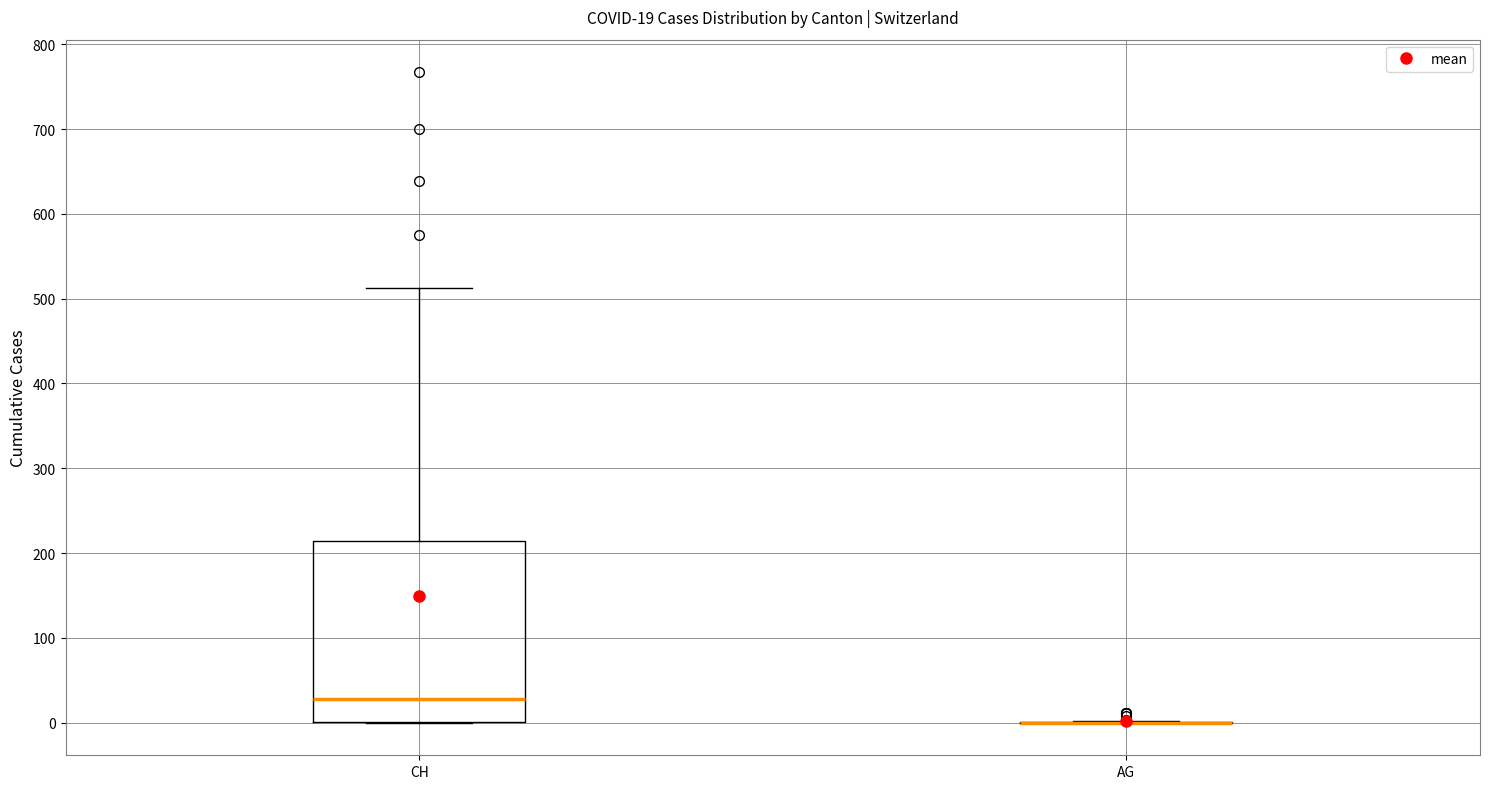

Comparing the boxes themselves (not the whiskers), which one is the tallest?

CH